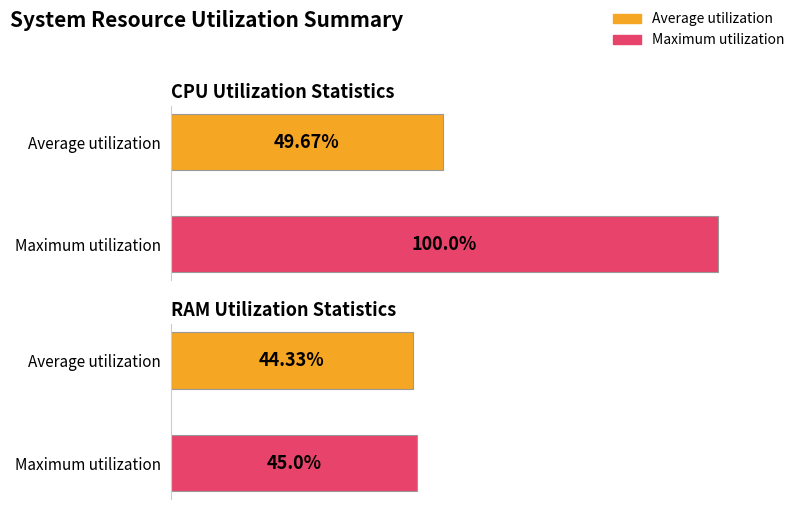

How many categories are shown in the chart?

2